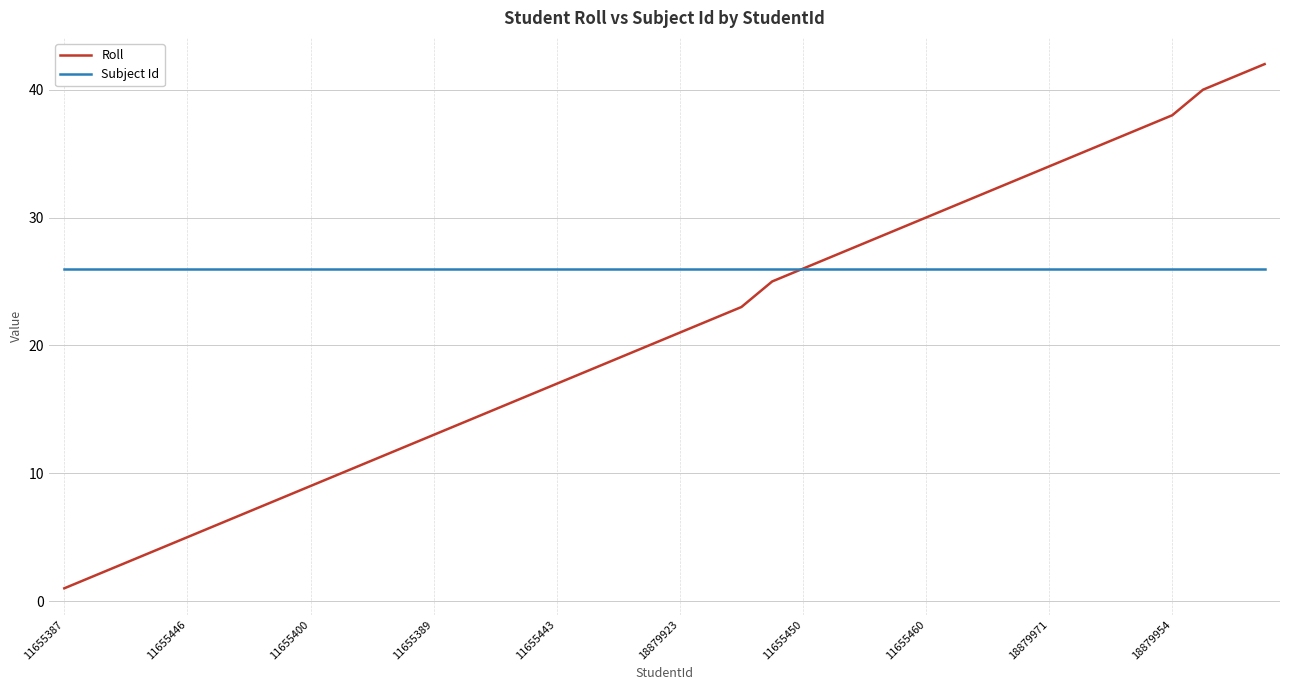

Which series has the largest total across all categories?

Subject Id